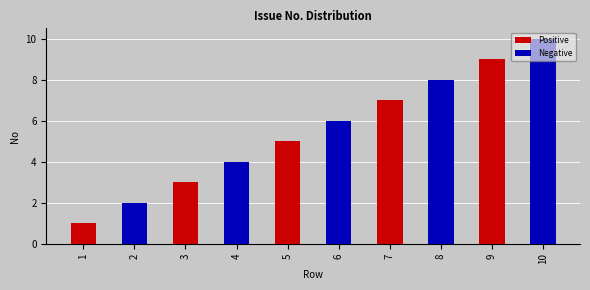

List the labels in order of Positive value, largest first.

9, 7, 5, 3, 1, 2, 4, 6, 8, 10